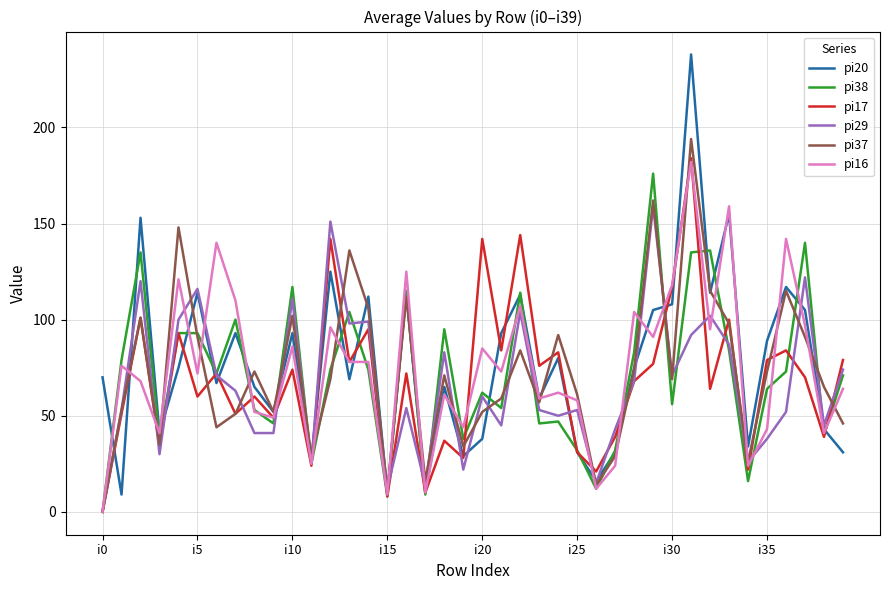

What is the greatest value displayed?

238